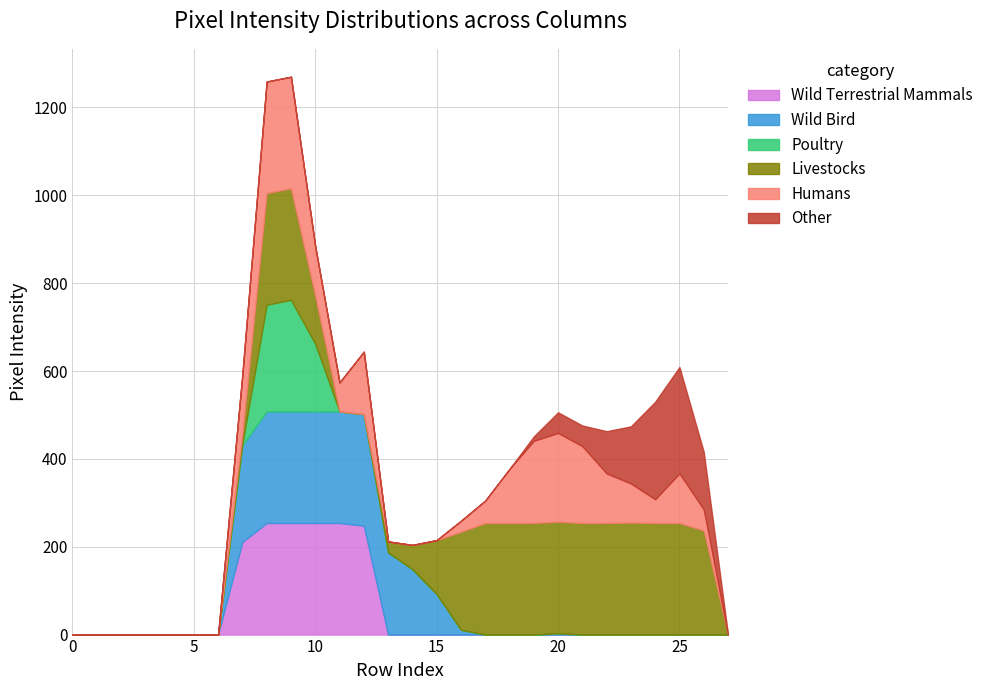

What is the highest value of the Wild Terrestrial Mammals series?

254